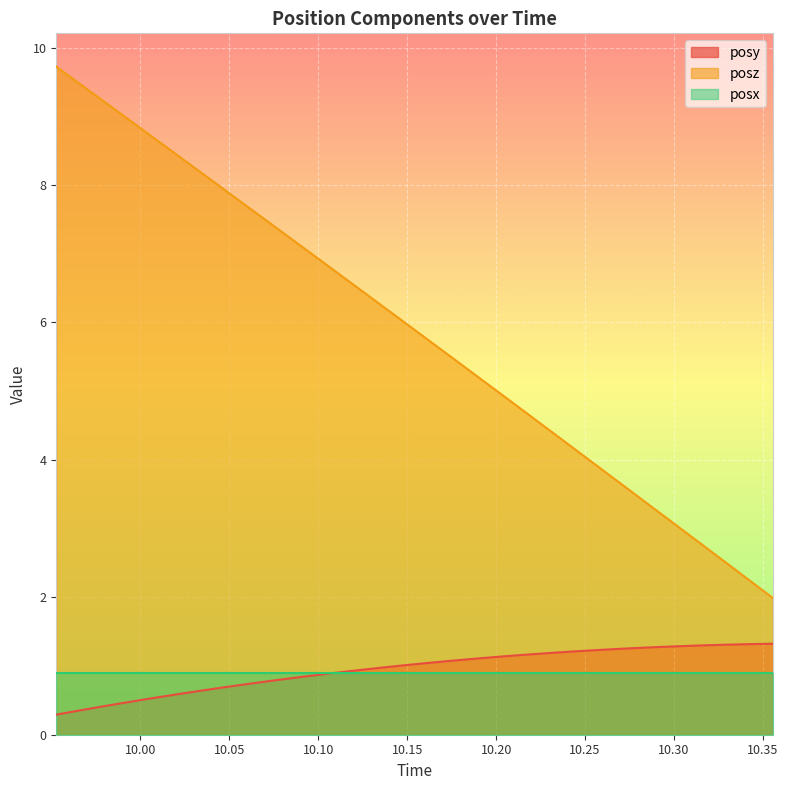

Rank the series by their maximum value, from highest to lowest.

posz, posy, posx